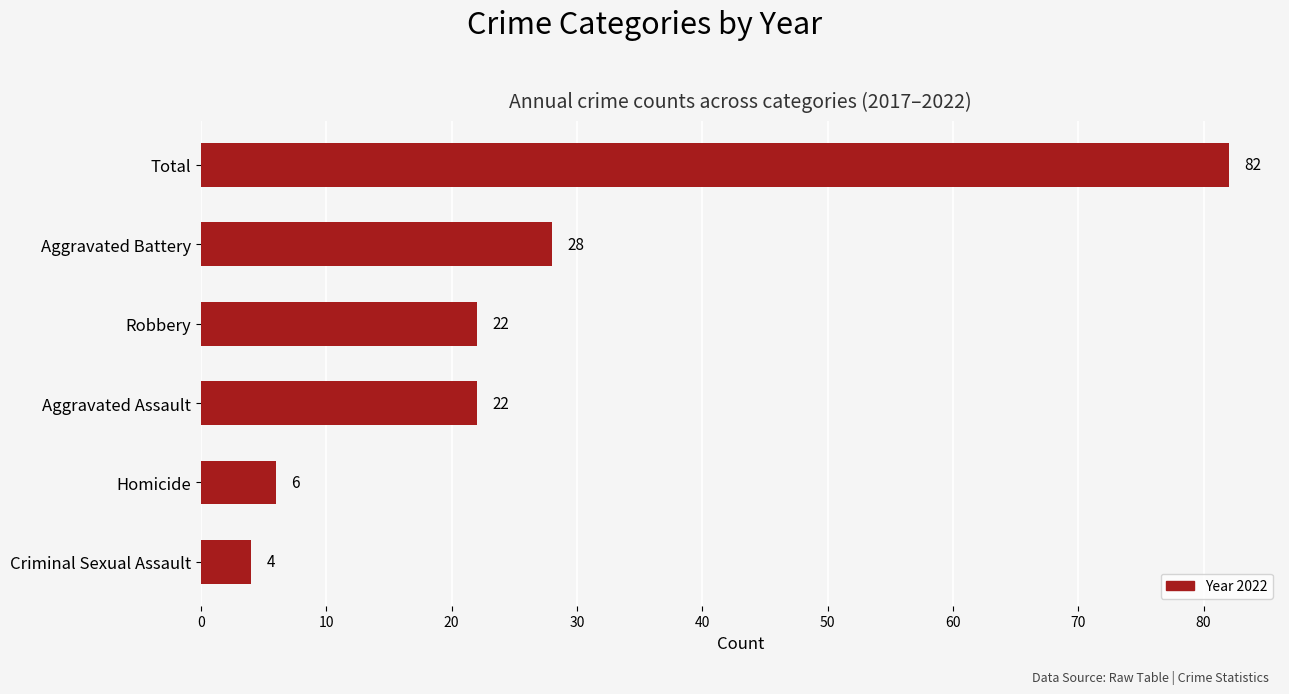

What is the sum of the values at Aggravated Assault and Homicide?

28